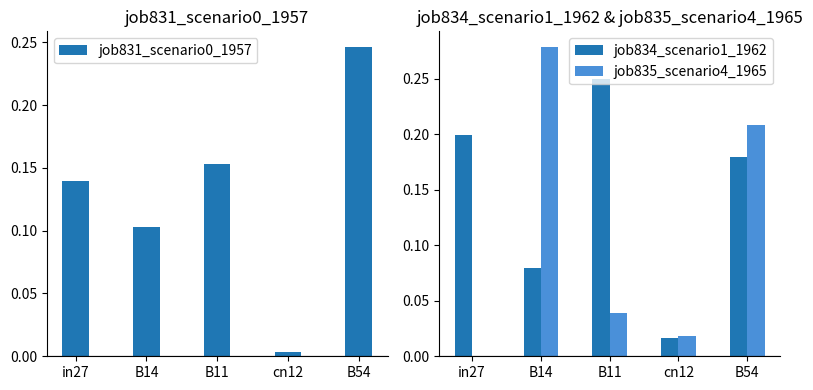

Rank the series at cn12 from highest to lowest value.

job835_scenario4_1965, job834_scenario1_1962, job831_scenario0_1957